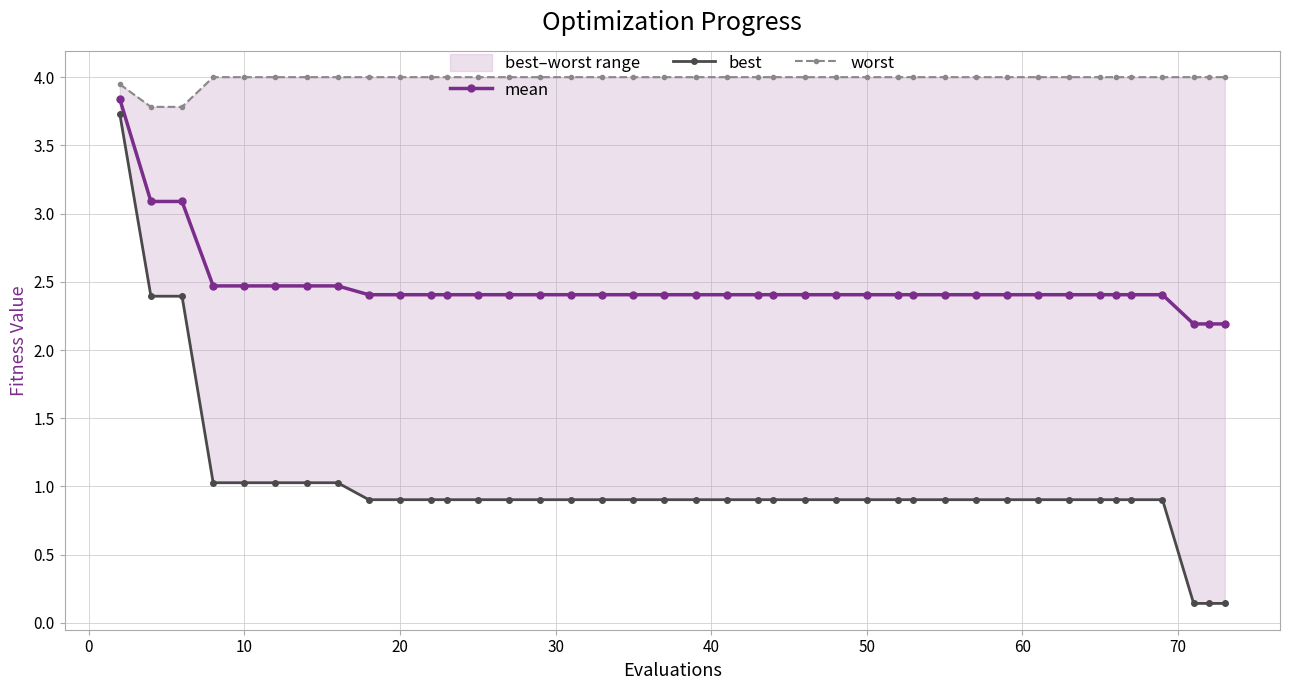

What is the minimum value for mean?

2.2